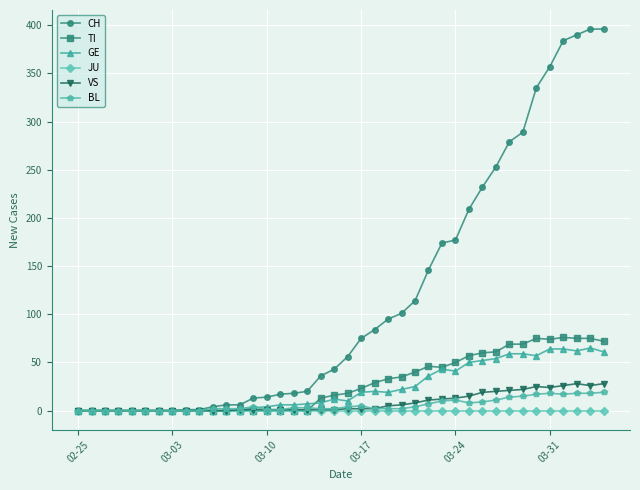

Is this an area chart (filled region under the line)?

No